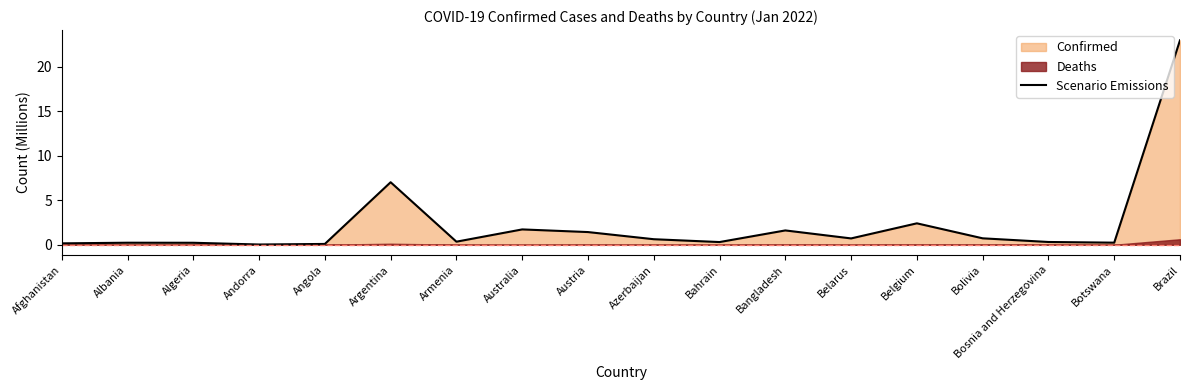

Is it true that the value at Bangladesh is 1.0?

False